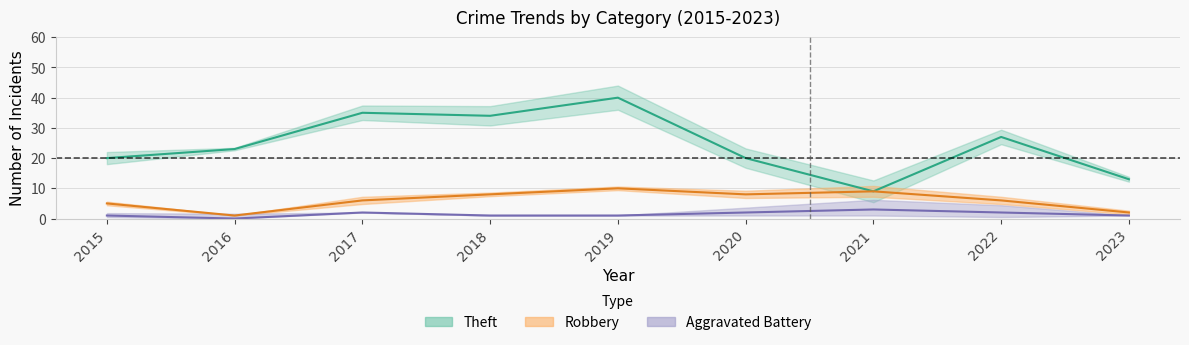

What is the difference between the highest and lowest values at 2018?

33